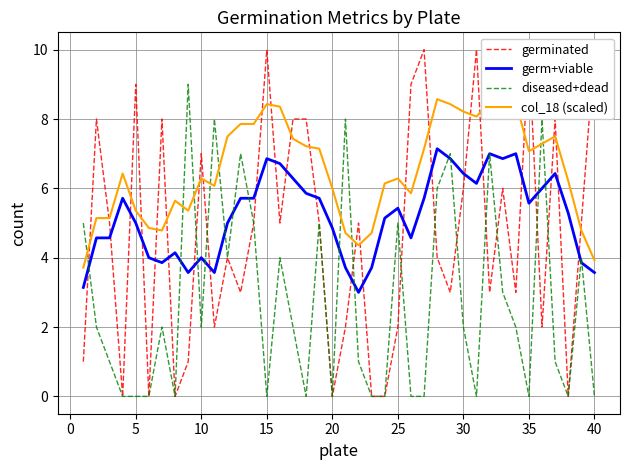

Which series has the widest spread of values?

germinated